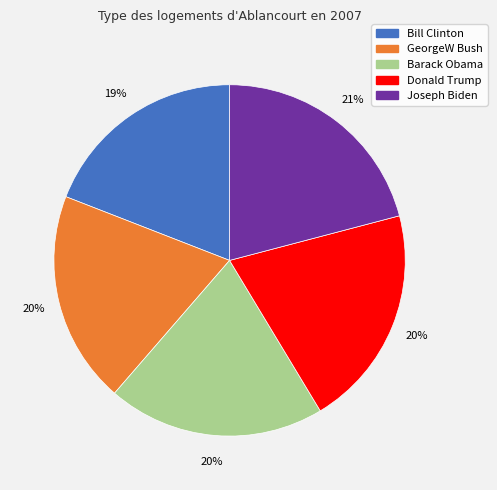

Is Barack Obama the majority of the pie?

No